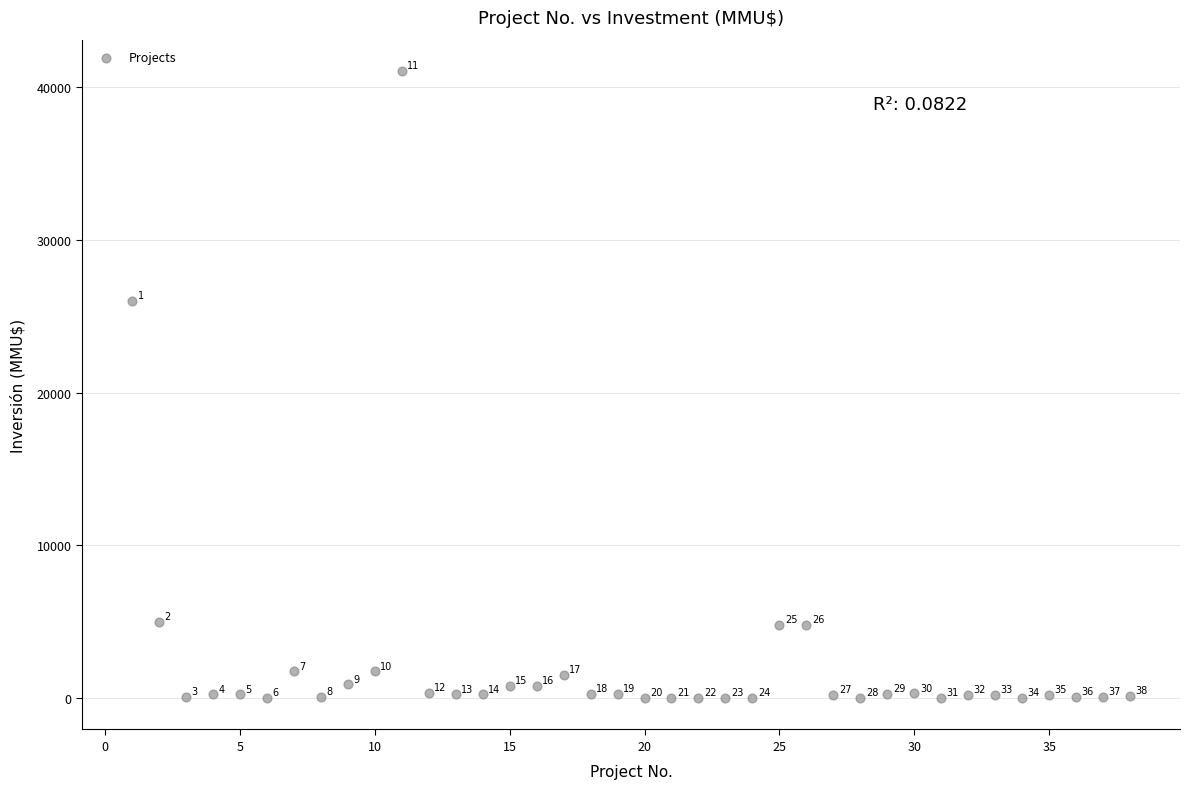

What is the range of X values (max minus min)?

37